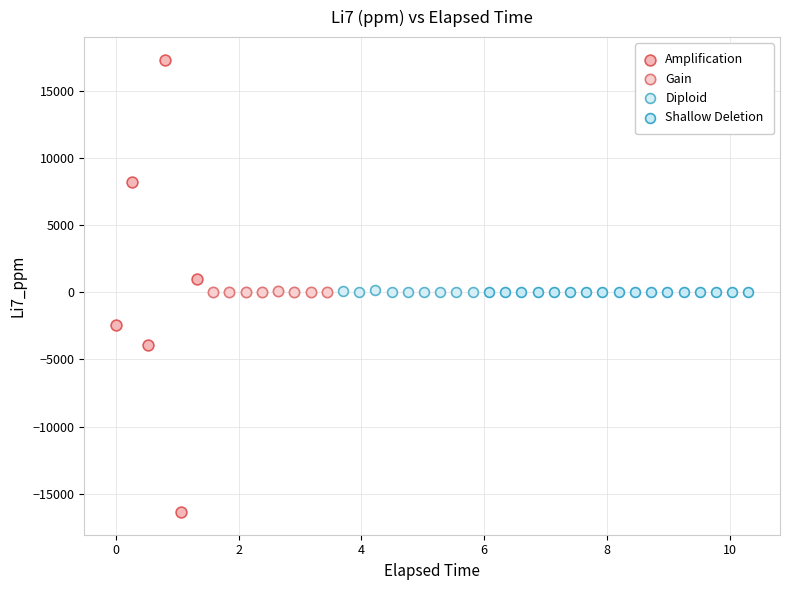

Which series has the largest Y range (max minus min)?

Amplification